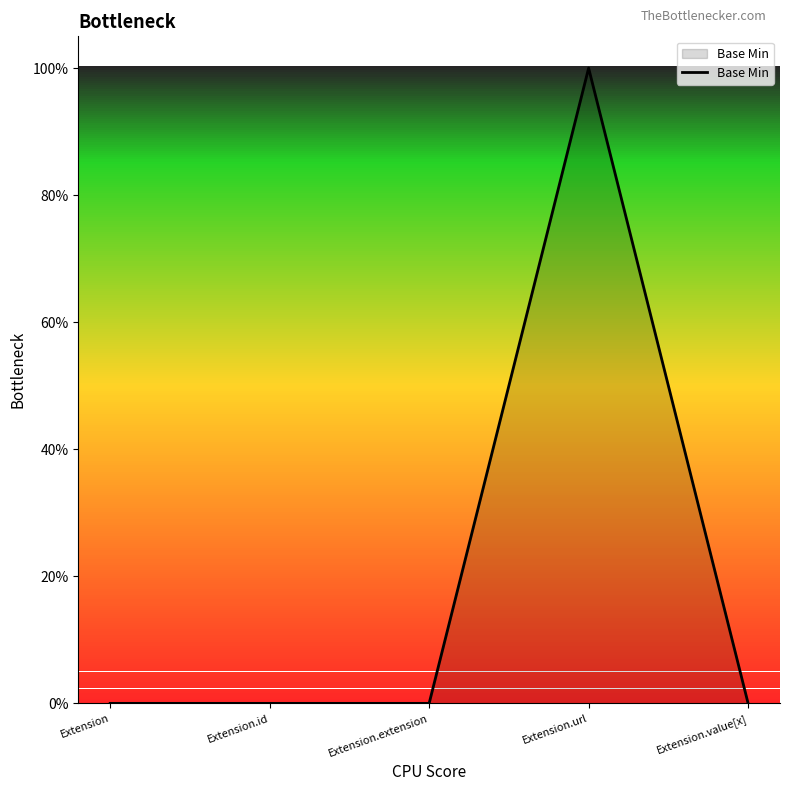

List the labels in order of value, largest first.

Extension.url, Extension, Extension.id, Extension.extension, Extension.value[x]